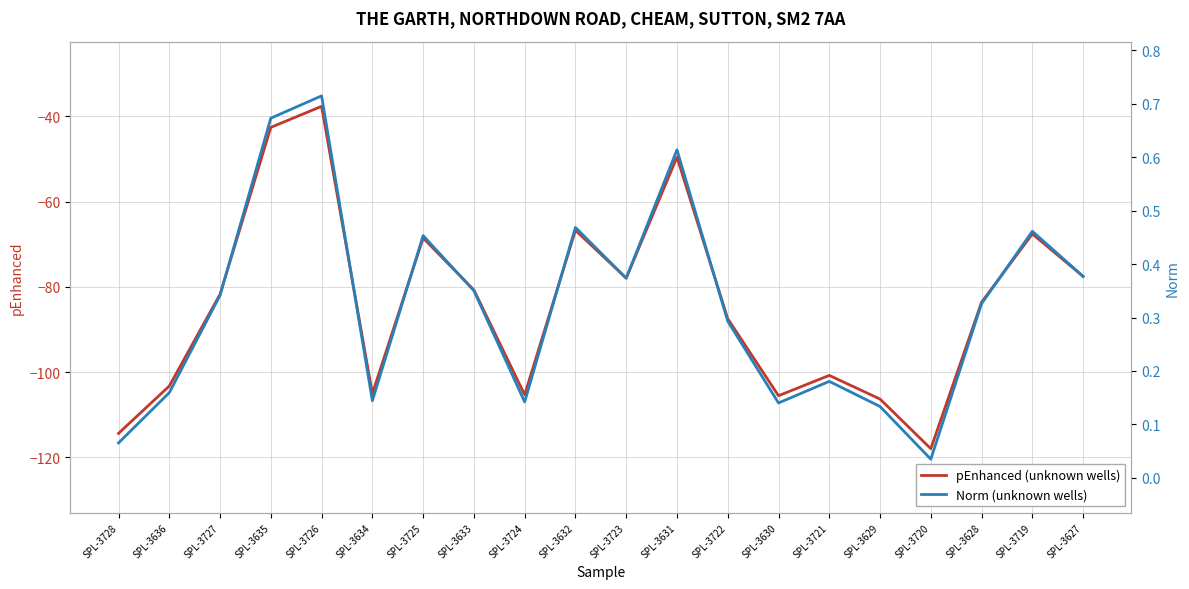

What are all the series names shown in the legend?

pEnhanced (unknown wells), Norm (unknown wells)